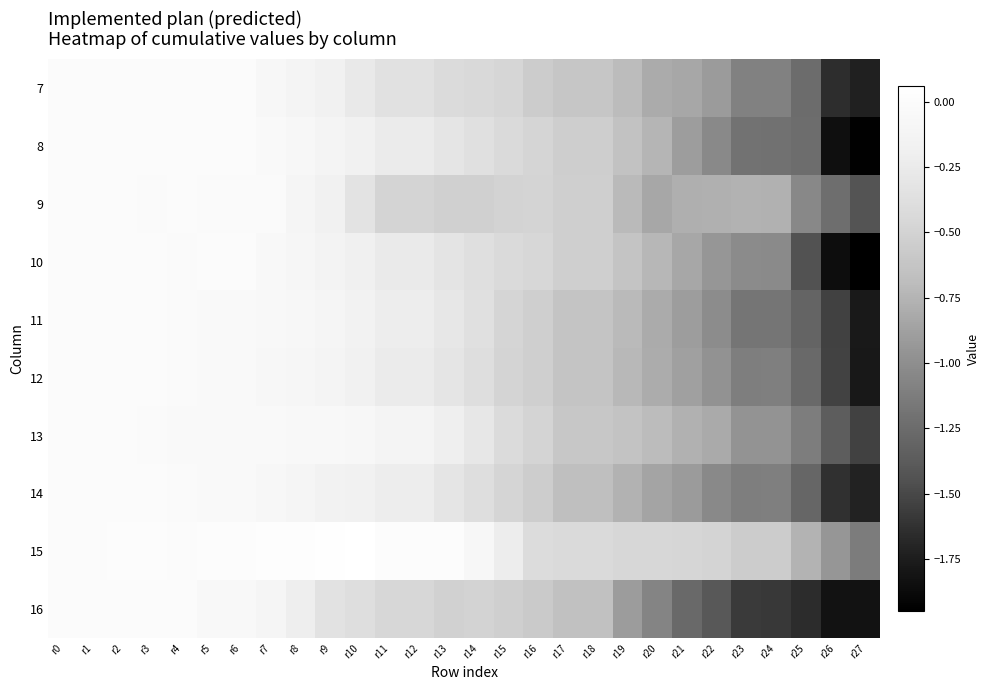

Which category has the lowest value across all series?

r27